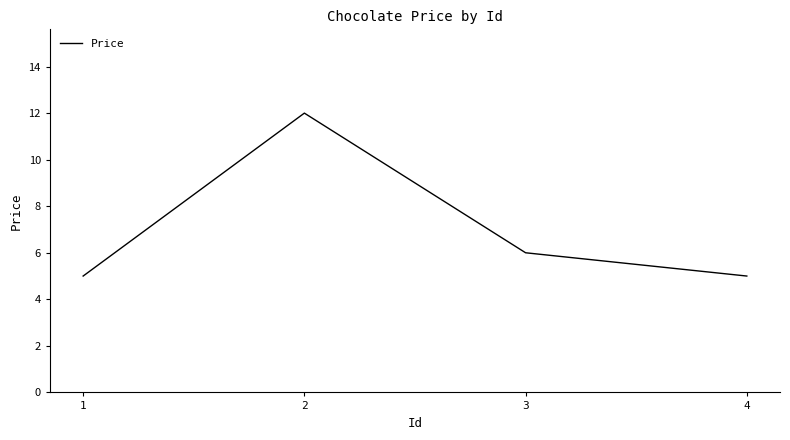

Between 2 and 1, which is larger?

2